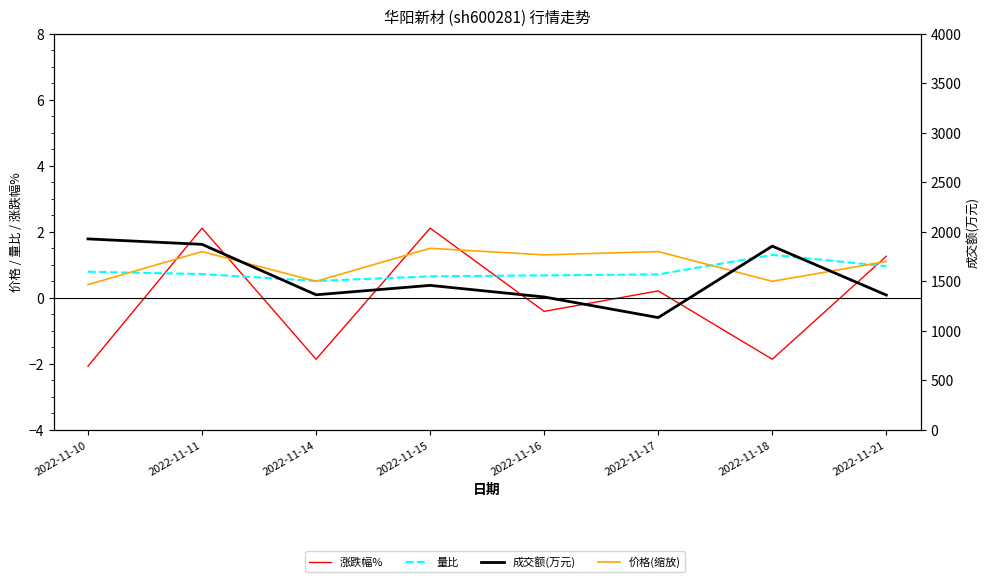

What is the difference between the 价格(缩放) values at 2022-11-11 and 2022-11-10?

1.0